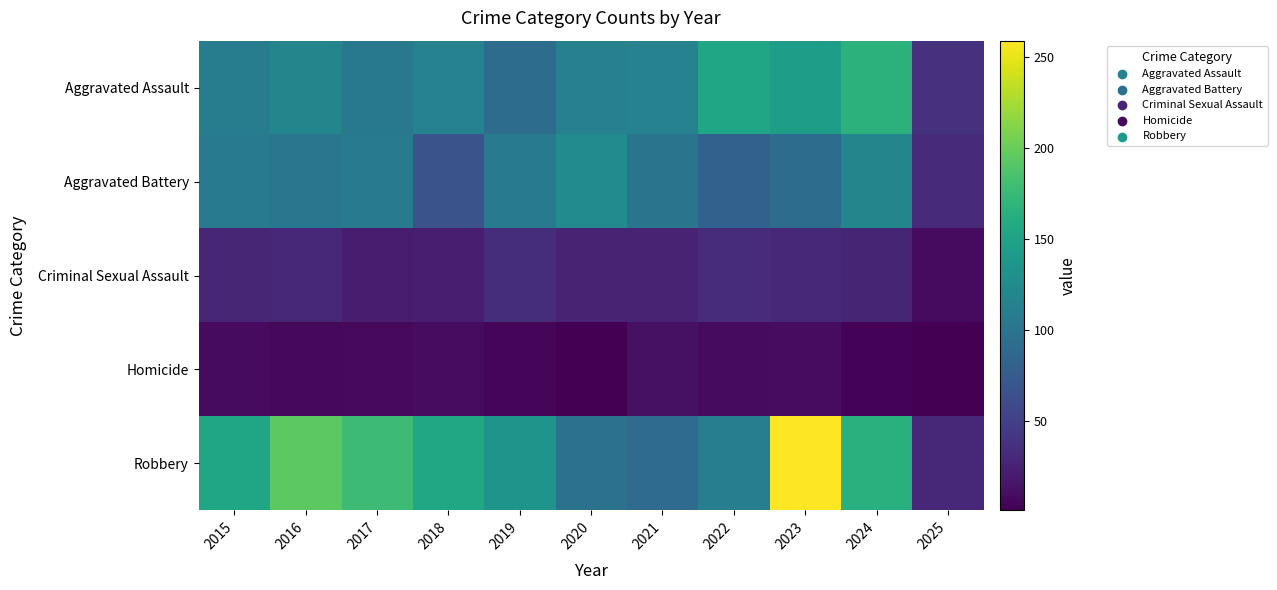

Rank the series by their maximum value, from highest to lowest.

Robbery, Aggravated Assault, Aggravated Battery, Criminal Sexual Assault, Homicide